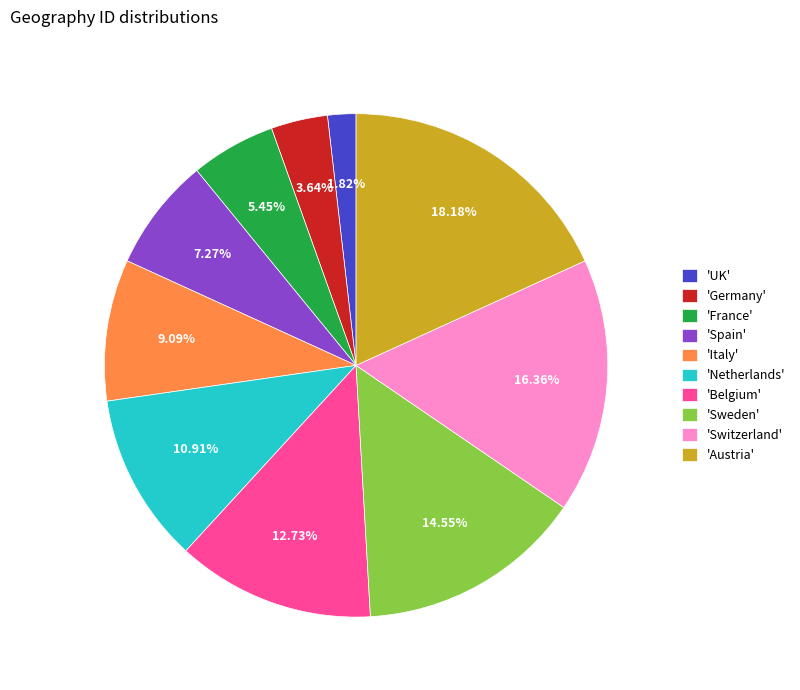

Count the number of slices in the pie.

10